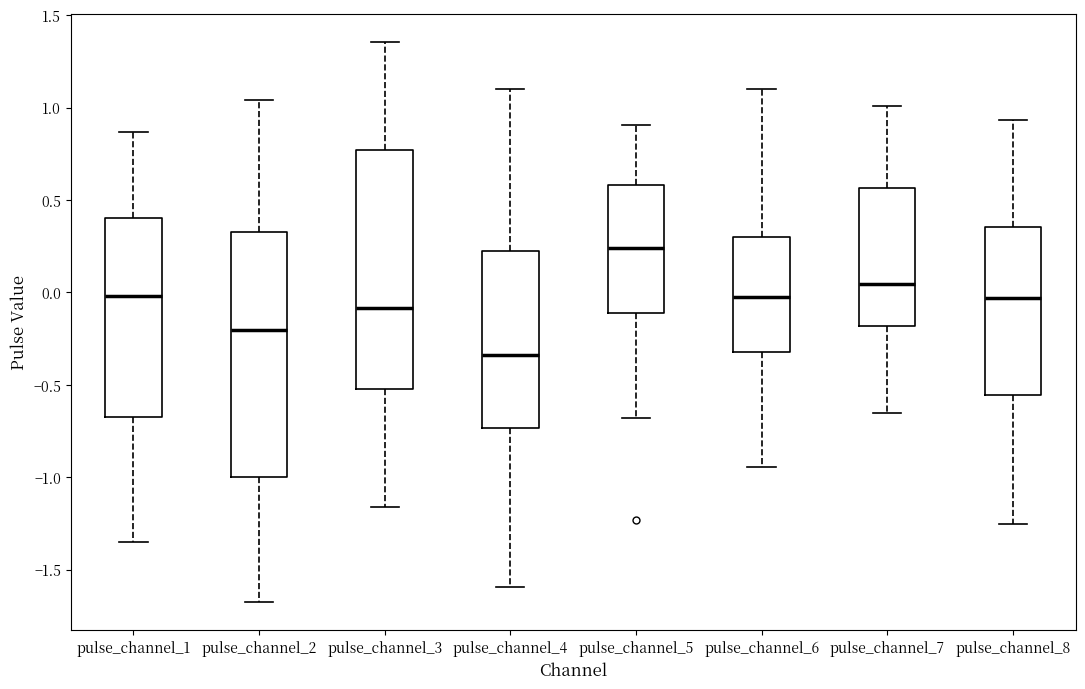

Reading left to right, transcribe this box plot: for each box, give where its median line is, the range the box spans, and where its two whiskers end, as read against the y-axis. The values are not printed on the chart, so give them approximately, as read against the axis.

pulse_channel_1: median 0.00, box -0.65 to 0.40, whiskers -1.35 to 0.85
pulse_channel_2: median -0.20, box -1.00 to 0.35, whiskers -1.70 to 1.05
pulse_channel_3: median -0.10, box -0.50 to 0.75, whiskers -1.15 to 1.35
pulse_channel_4: median -0.35, box -0.75 to 0.20, whiskers -1.60 to 1.10
pulse_channel_5: median 0.25, box -0.10 to 0.60, whiskers -0.70 to 0.90
pulse_channel_6: median 0.00, box -0.30 to 0.30, whiskers -0.95 to 1.10
pulse_channel_7: median 0.05, box -0.20 to 0.55, whiskers -0.65 to 1.00
pulse_channel_8: median -0.05, box -0.55 to 0.35, whiskers -1.25 to 0.95